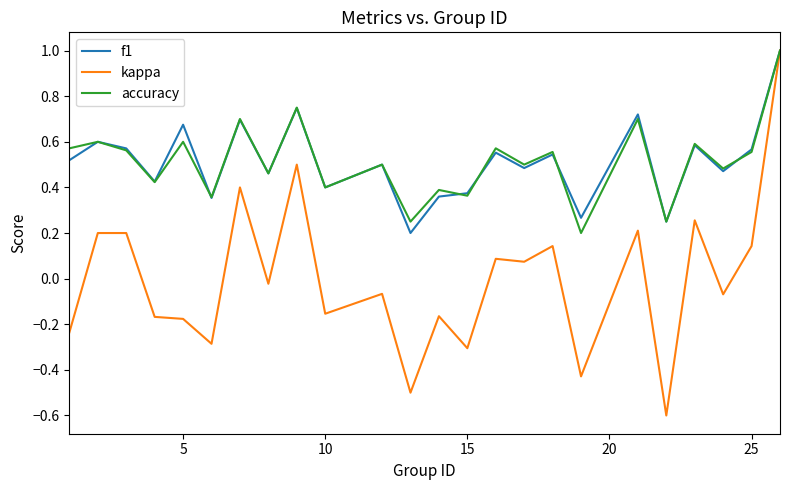

How many lines are shown in the chart?

3